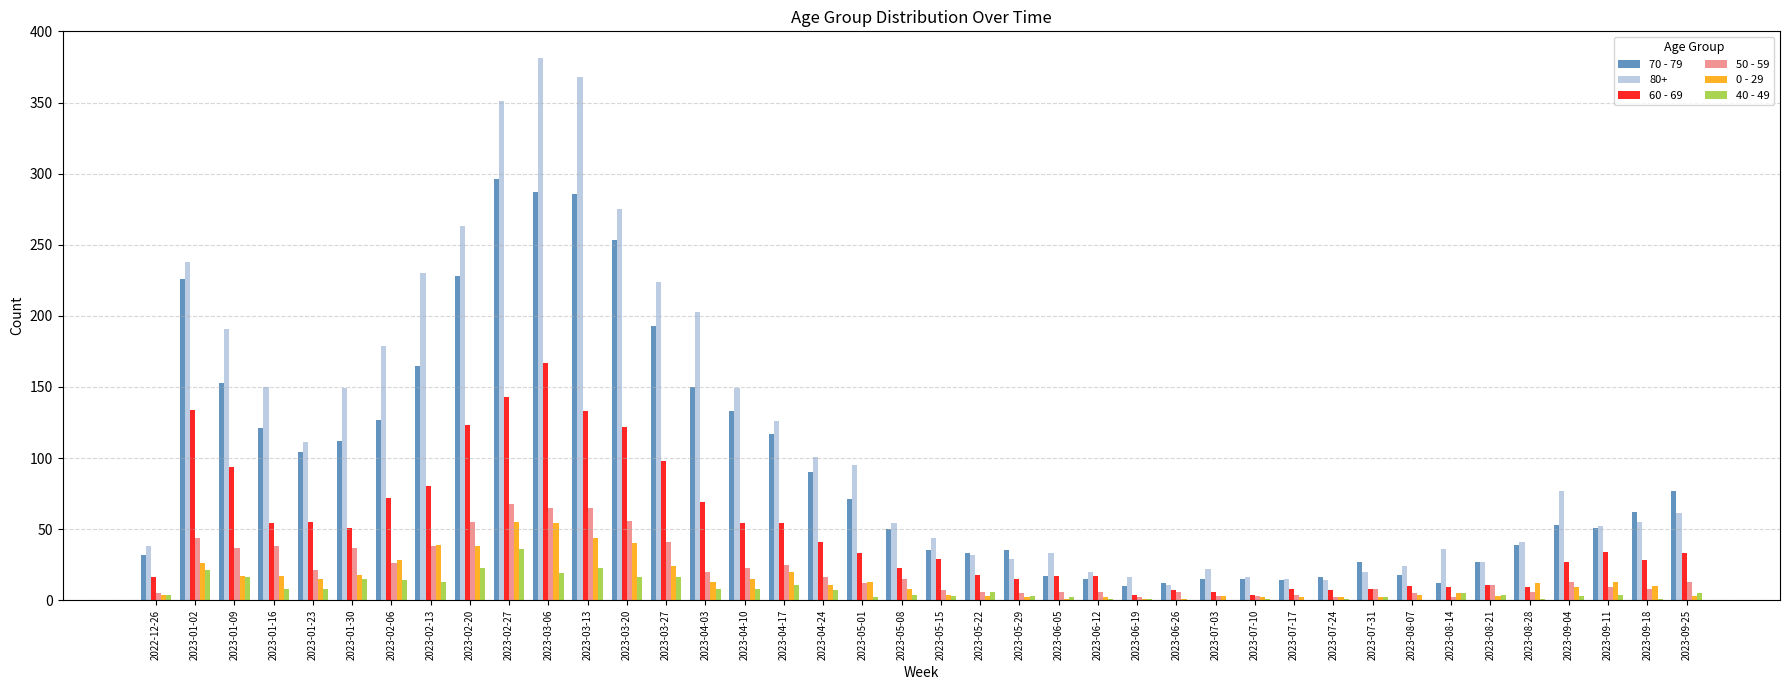

What is the total value across all series at 2023-07-24?

42